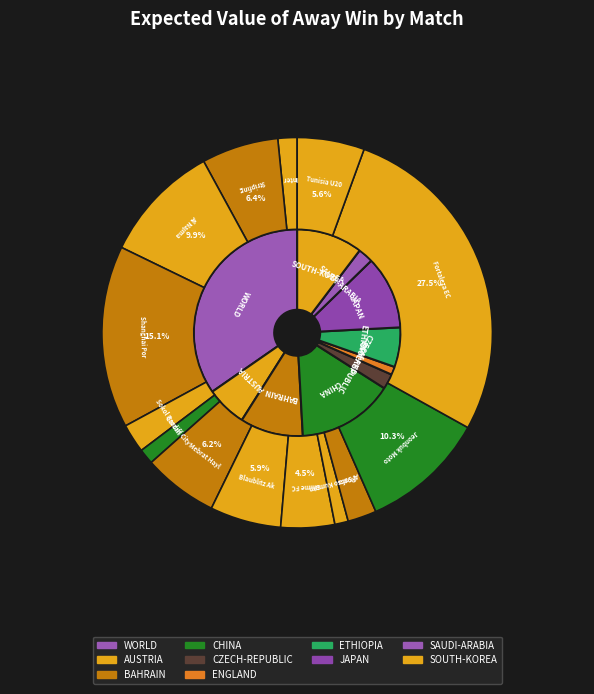

True or false: Sokol Brozany - Kladno accounts for 2% of the total.

True